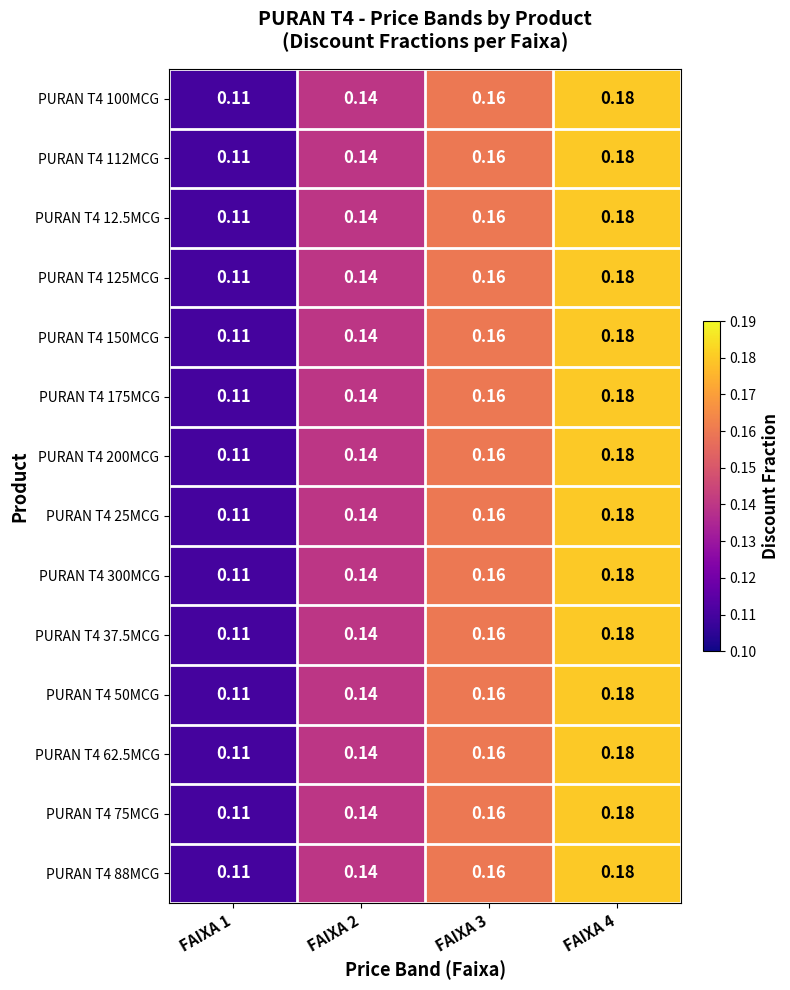

Is the value of PURAN T4 37.5MCG at FAIXA 2 greater than the value of PURAN T4 112MCG at FAIXA 1?

Yes